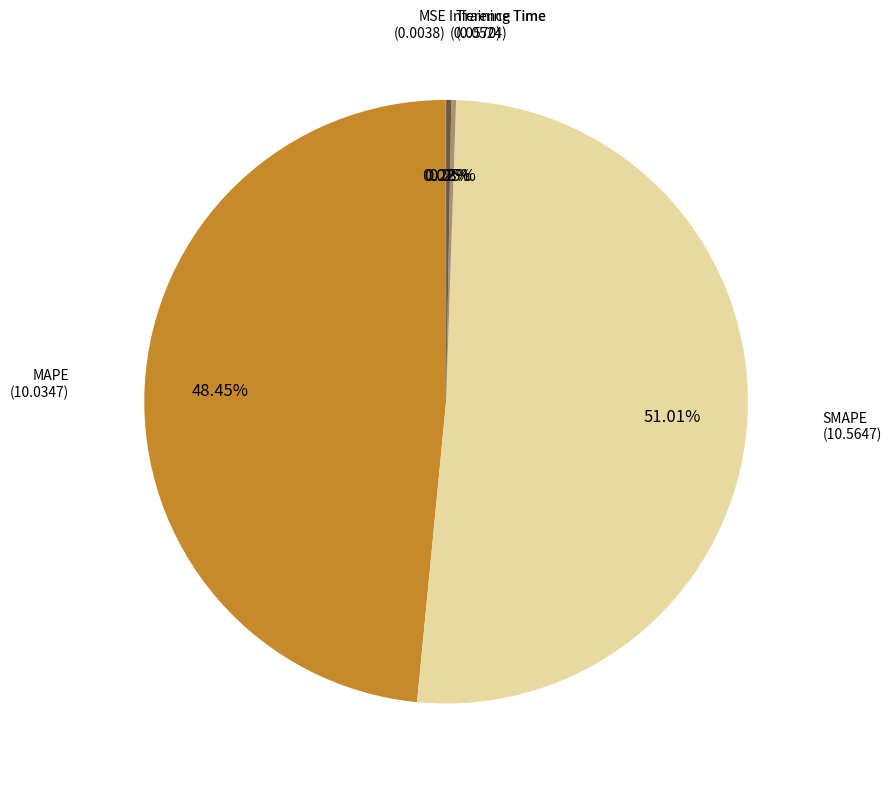

Is there any slice that represents more than half of the pie?

Yes